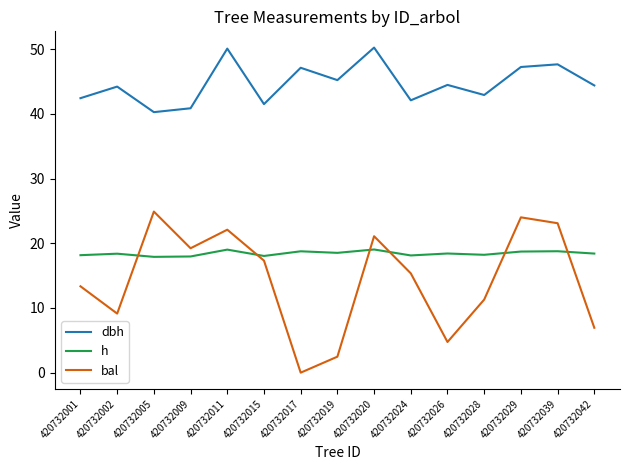

Is it true that h equals 33.0 at 420732039?

False